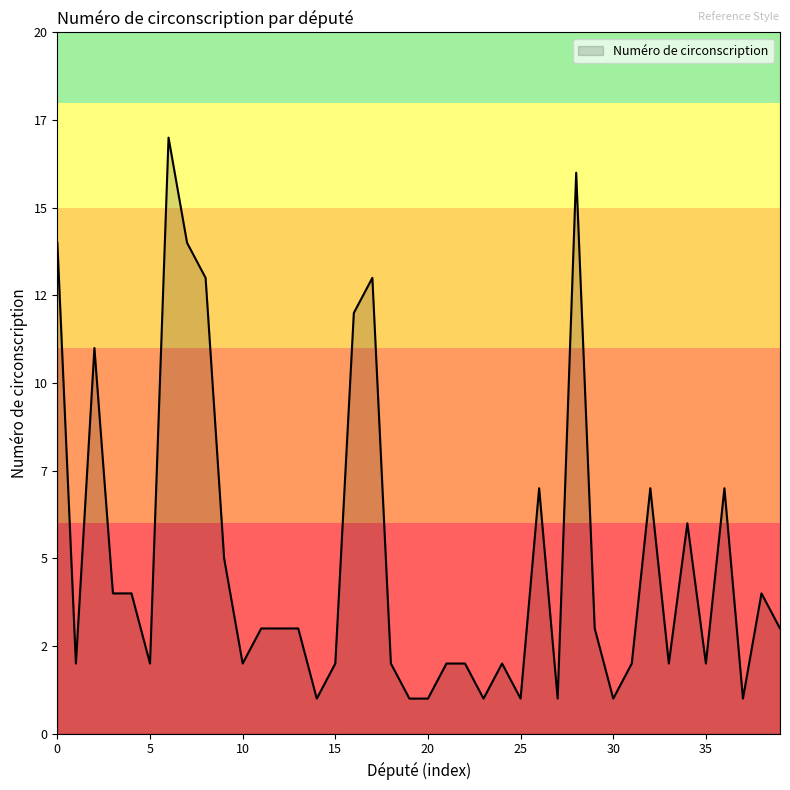

Is this an area chart (filled region under the line)?

Yes